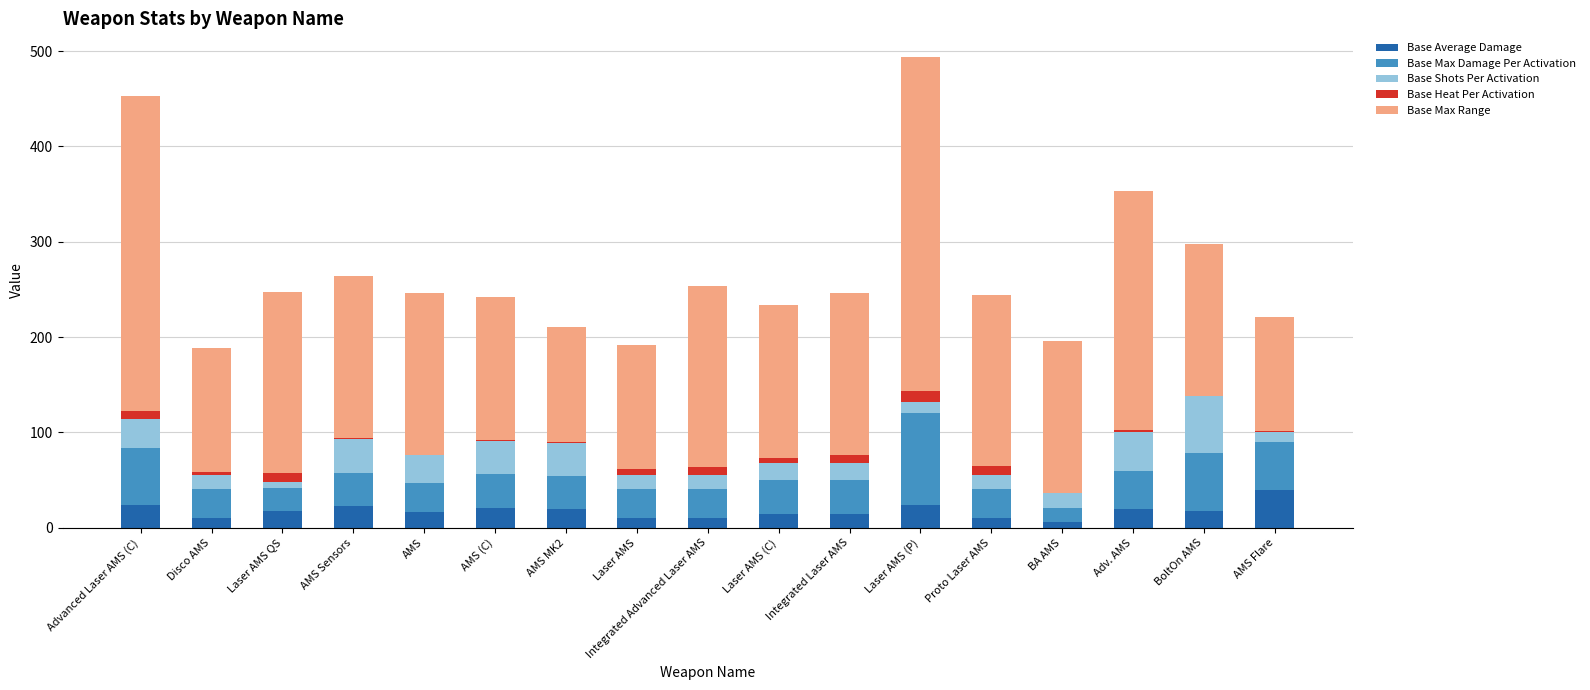

What is the difference between the maximum and minimum values in the Base Heat Per Activation series?

12.0